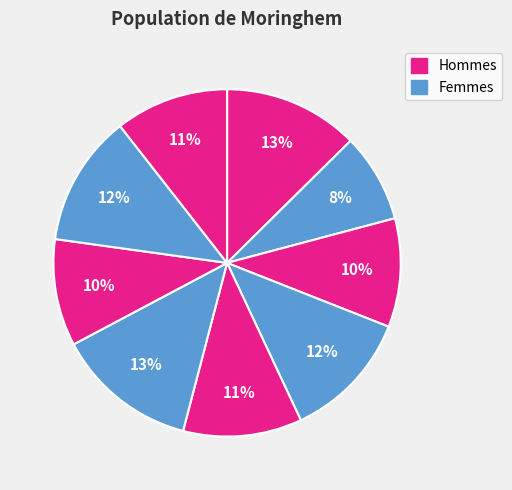

How many slices are in this pie chart?

9